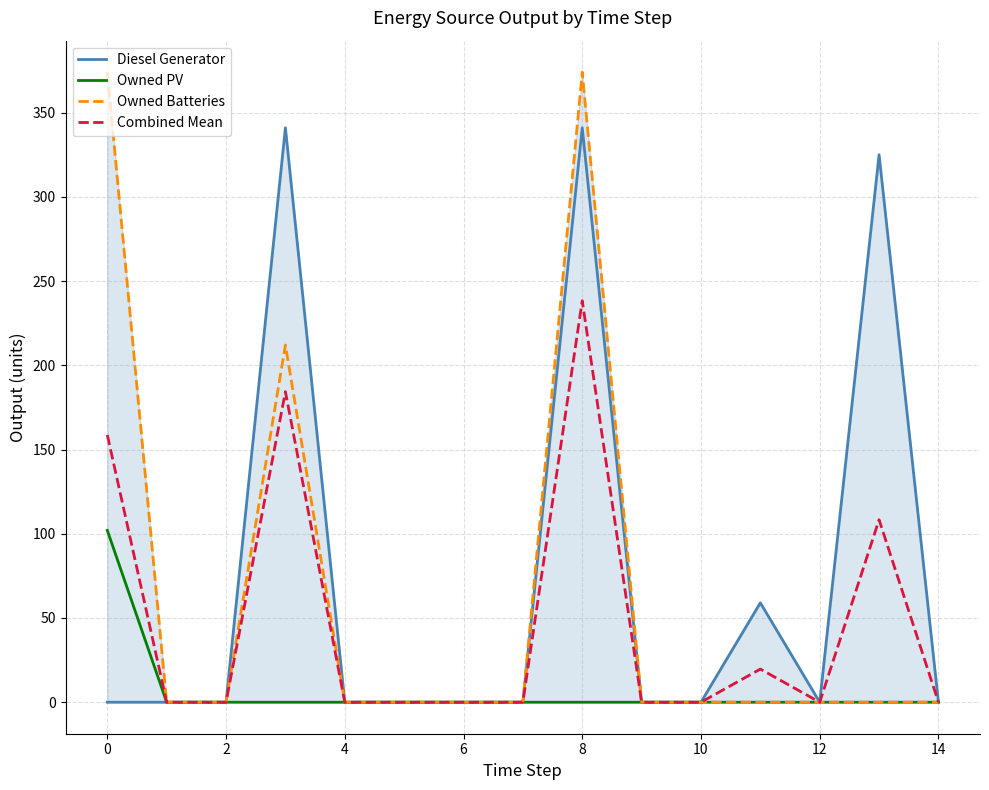

True or false: Combined Mean has a value of 66.9 at 0.

False